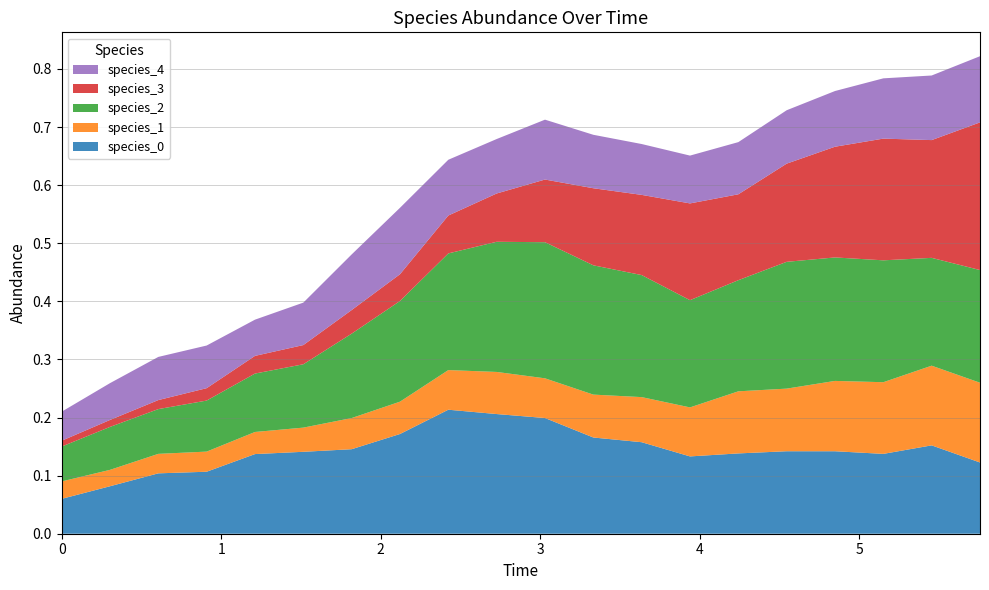

Reading left to right, extract all data points from this chart.

species_0: 0.1	0.1	0.1	0.1	0.1	0.1	0.1	0.2	0.2	0.2	0.2	0.2	0.2	0.1	0.1	0.1	0.1	0.1	0.2	0.1
species_1: 0.0	0.0	0.0	0.0	0.0	0.0	0.1	0.1	0.1	0.1	0.1	0.1	0.1	0.1	0.1	0.1	0.1	0.1	0.1	0.1
species_2: 0.1	0.1	0.1	0.1	0.1	0.1	0.1	0.2	0.2	0.2	0.2	0.2	0.2	0.2	0.2	0.2	0.2	0.2	0.2	0.2
species_3: 0.0	0.0	0.0	0.0	0.0	0.0	0.0	0.0	0.1	0.1	0.1	0.1	0.1	0.2	0.1	0.2	0.2	0.2	0.2	0.3
species_4: 0.1	0.1	0.1	0.1	0.1	0.1	0.1	0.1	0.1	0.1	0.1	0.1	0.1	0.1	0.1	0.1	0.1	0.1	0.1	0.1